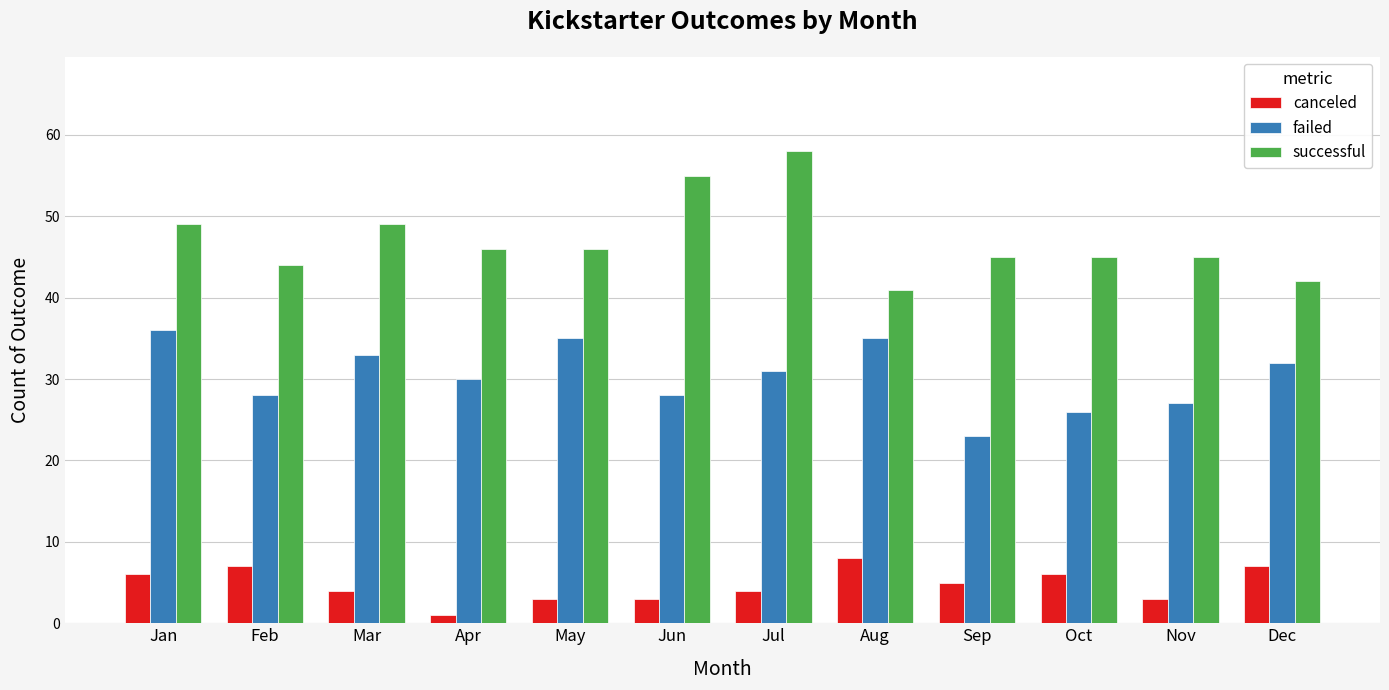

Count the number of data series in this chart.

3